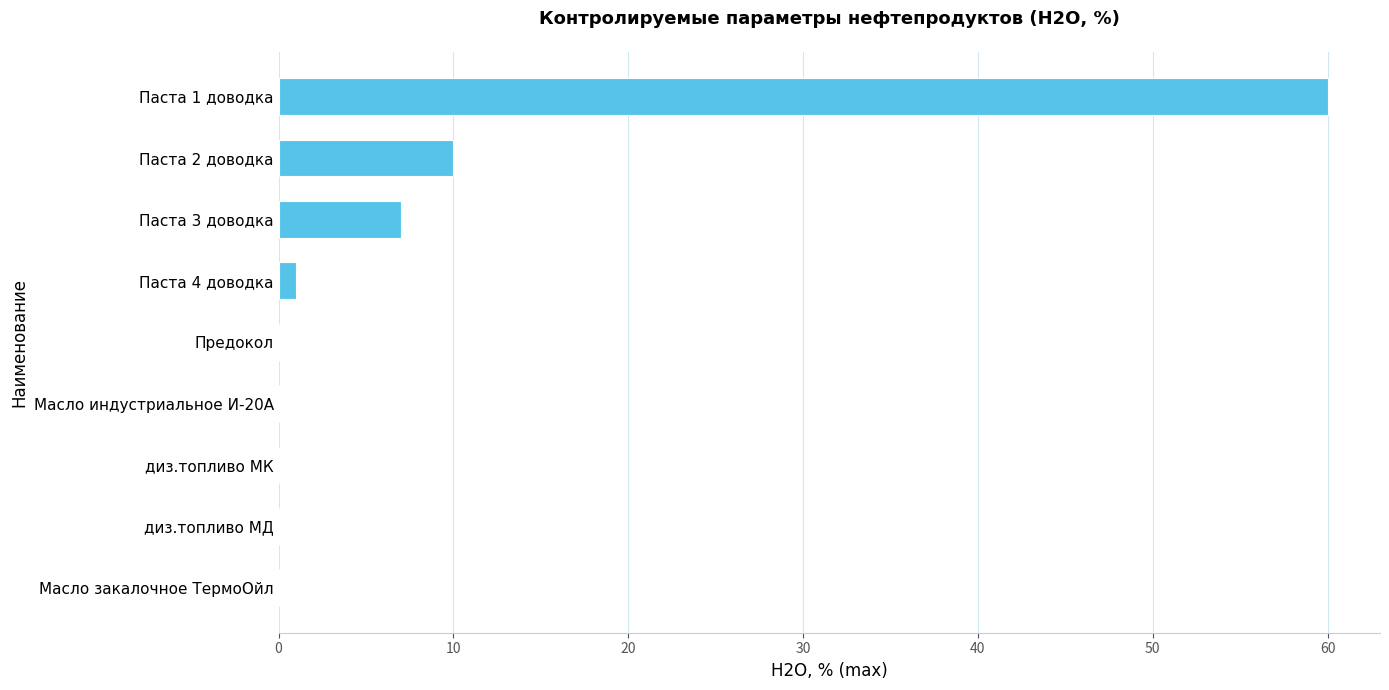

Are the bars grouped side by side (vs. stacked)?

No